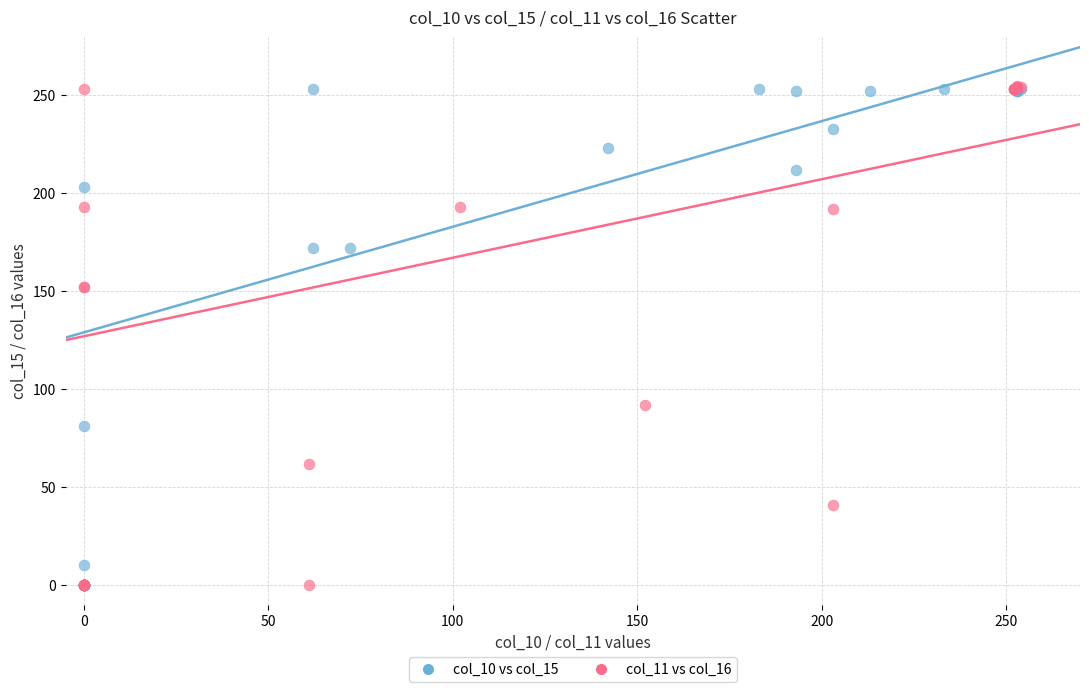

Which series has the widest spread of Y values?

col_11 vs col_16